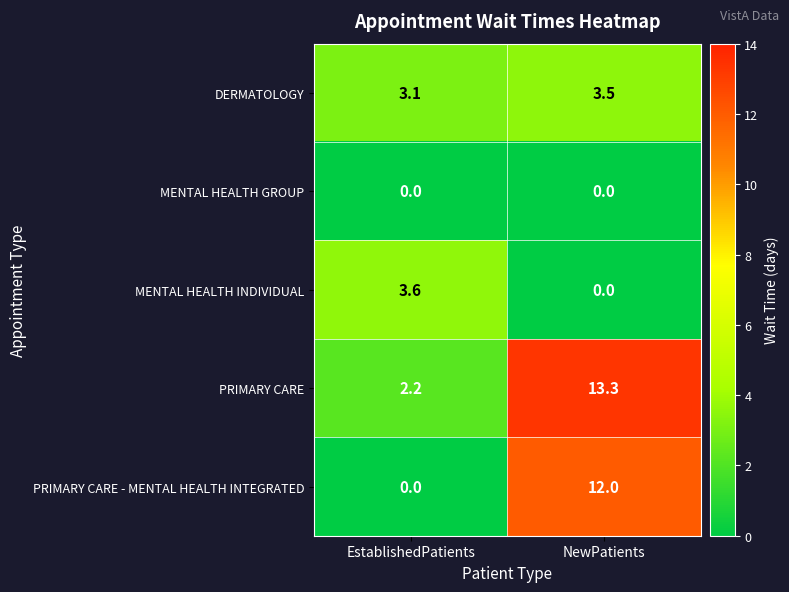

What is the total value across all series at NewPatients?

28.8